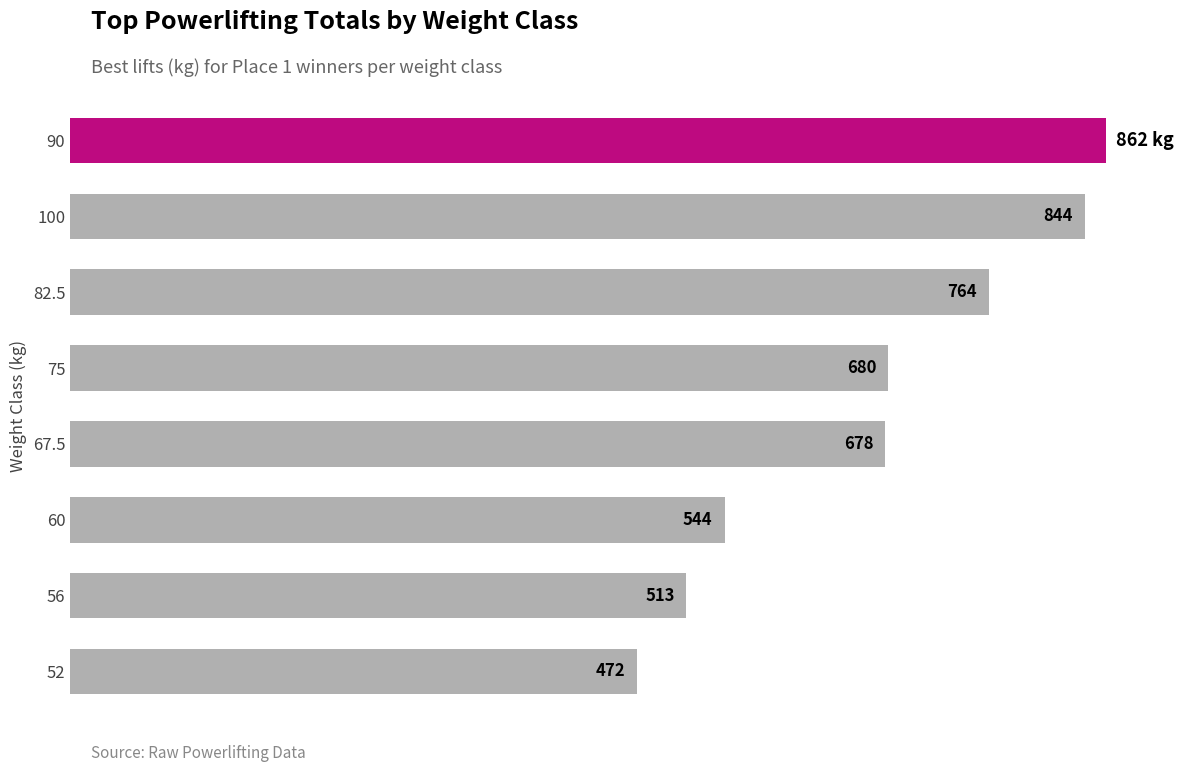

Does the chart contain stacked bars?

No